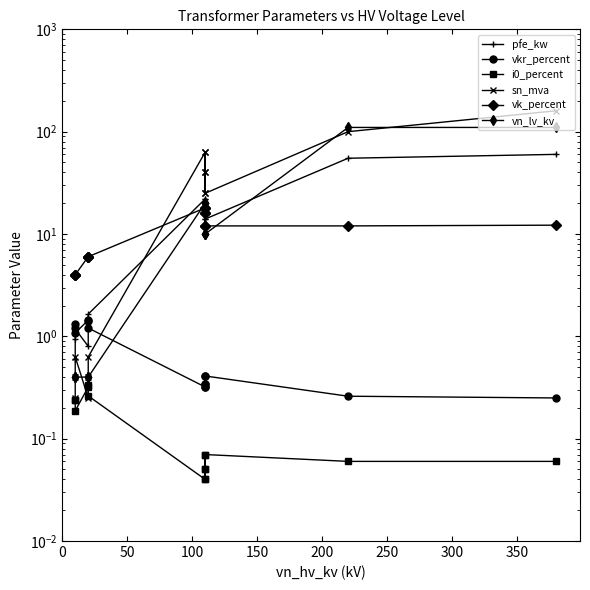

Is this an area chart (filled region under the line)?

No